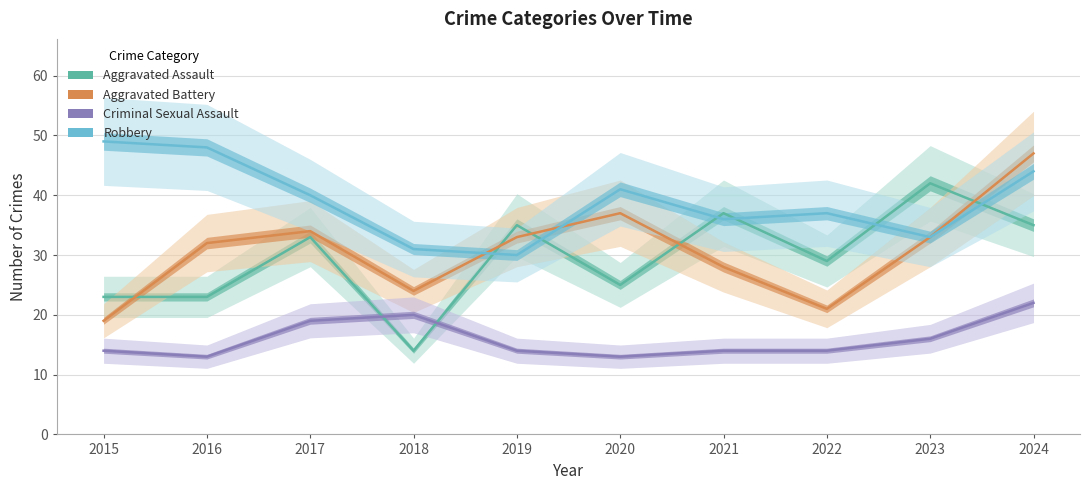

List the labels in order of Robbery value, smallest first.

2019, 2018, 2023, 2021, 2022, 2017, 2020, 2024, 2016, 2015